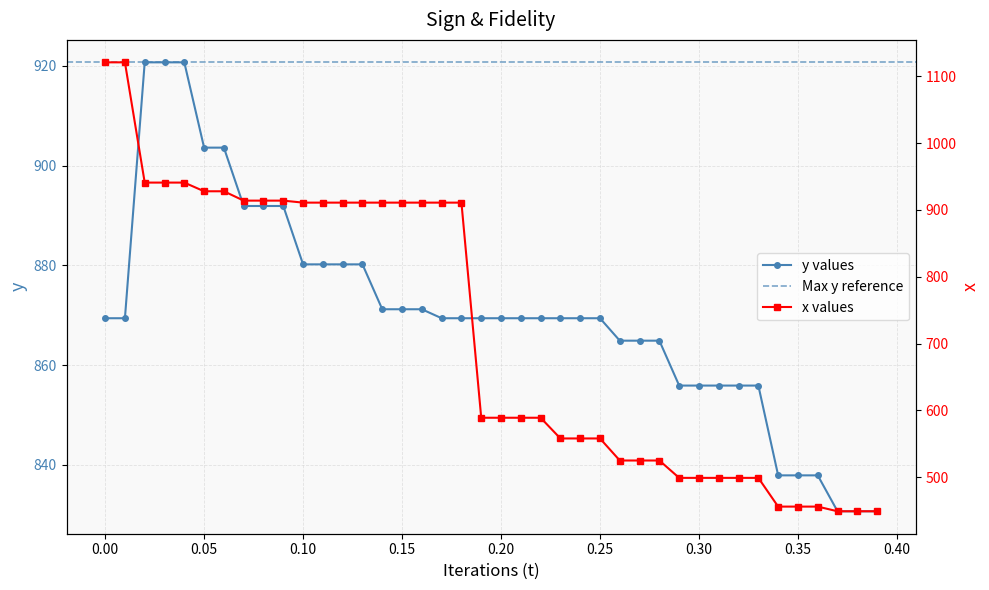

How many values in the y values series are below 869?

14